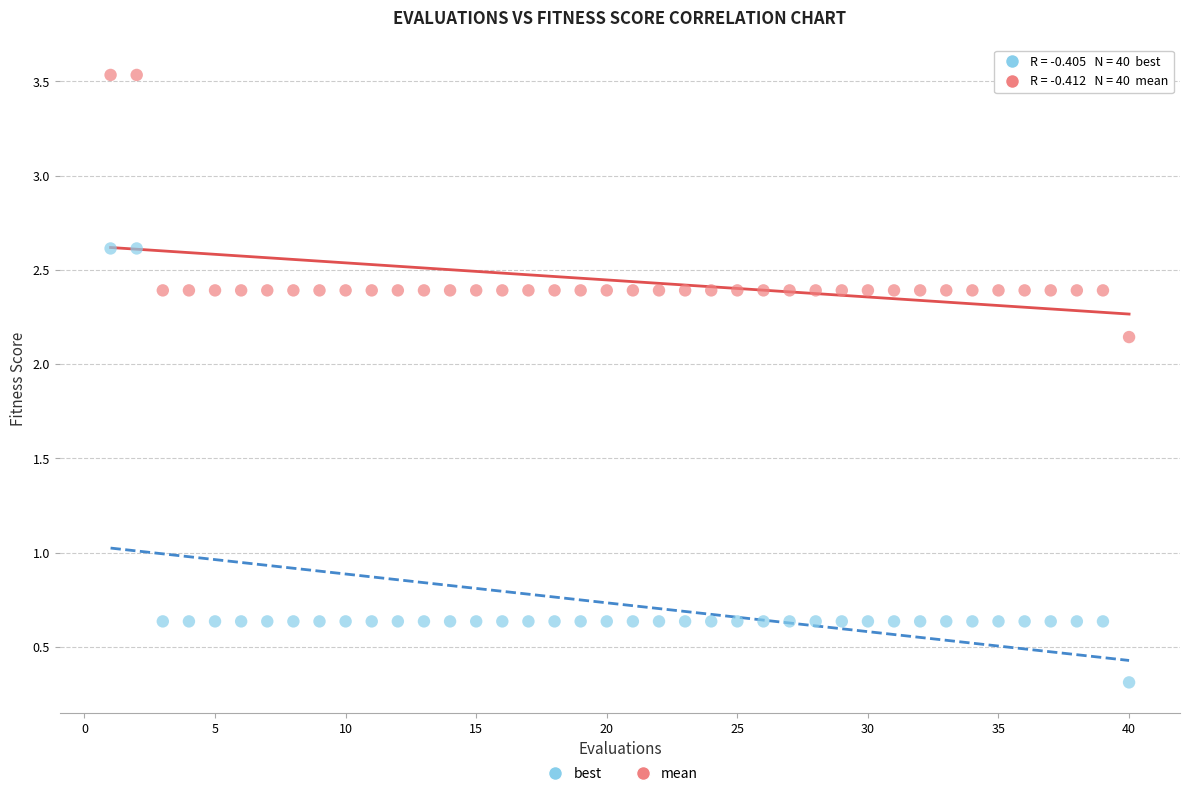

Which series reaches the minimum Y coordinate?

best